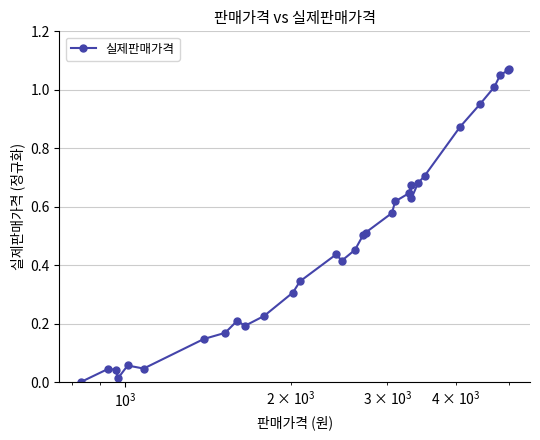

What is the sum of all values?

14.7